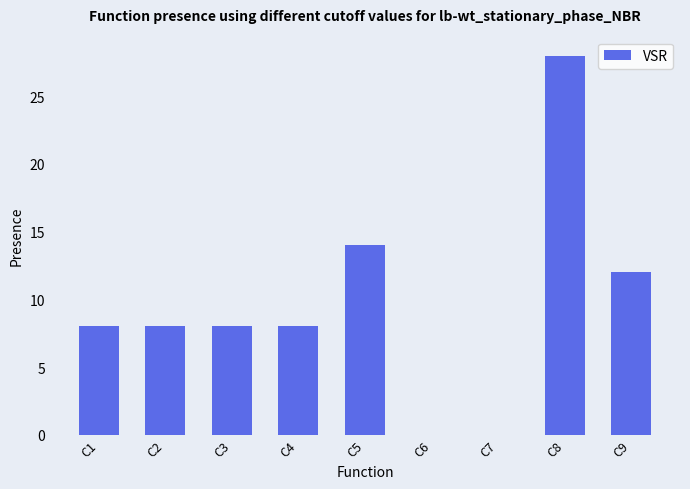

Count the number of data series in this chart.

1